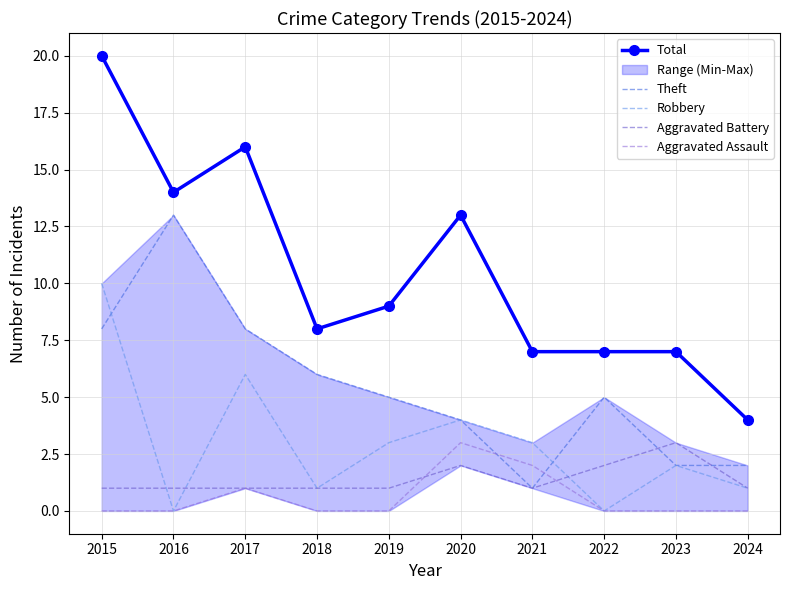

In Theft, how many points are lower than both neighbors (excluding endpoints)?

1